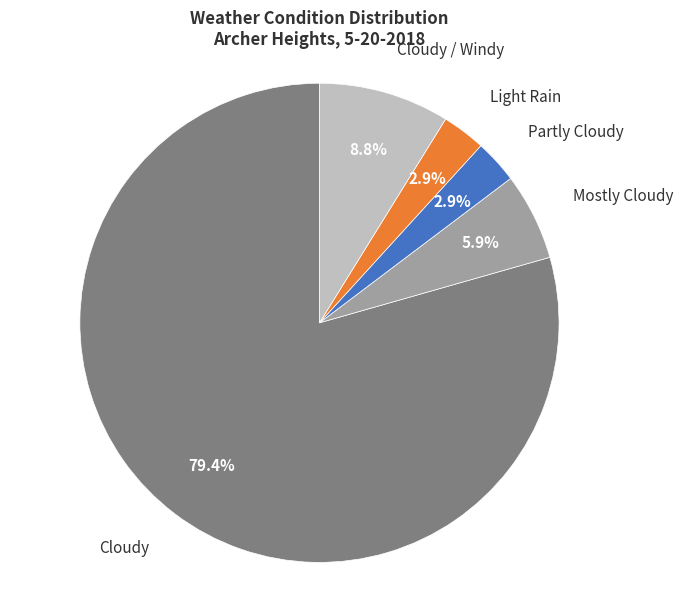

Which slice is the largest?

Cloudy